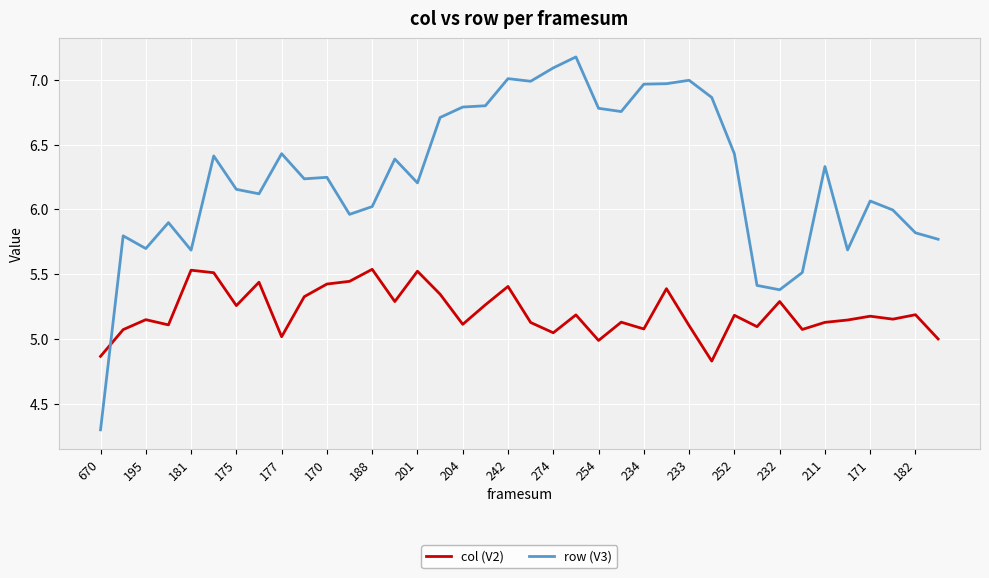

Rank the series by their average value, from lowest to highest.

col (V2), row (V3)